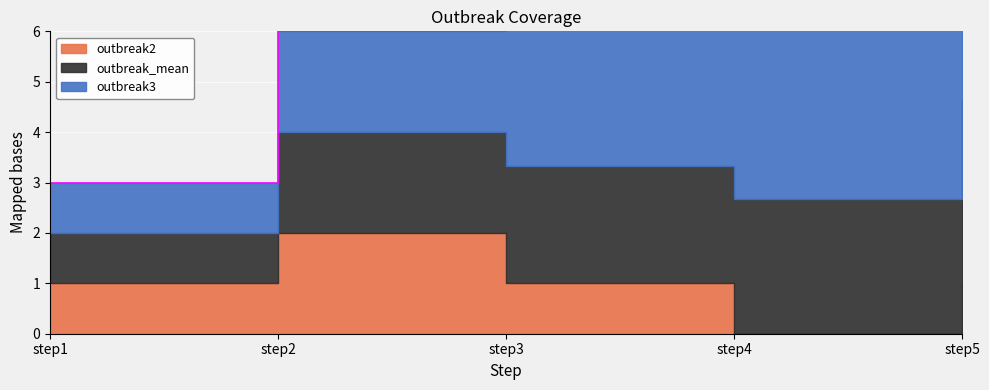

Between step1 and step2, which is larger?

step2